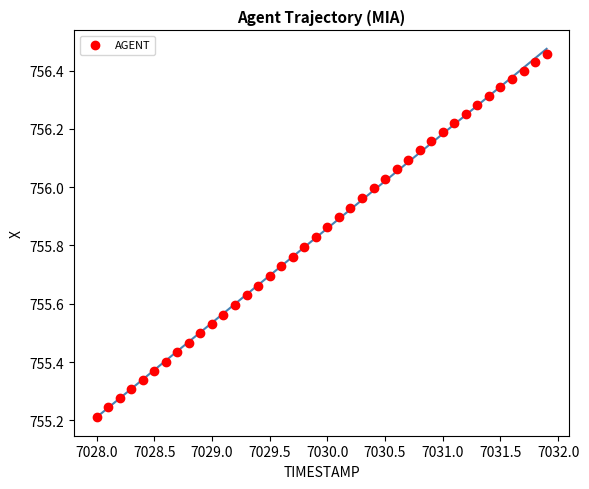

What is the range of Y values (max minus min)?

1.2